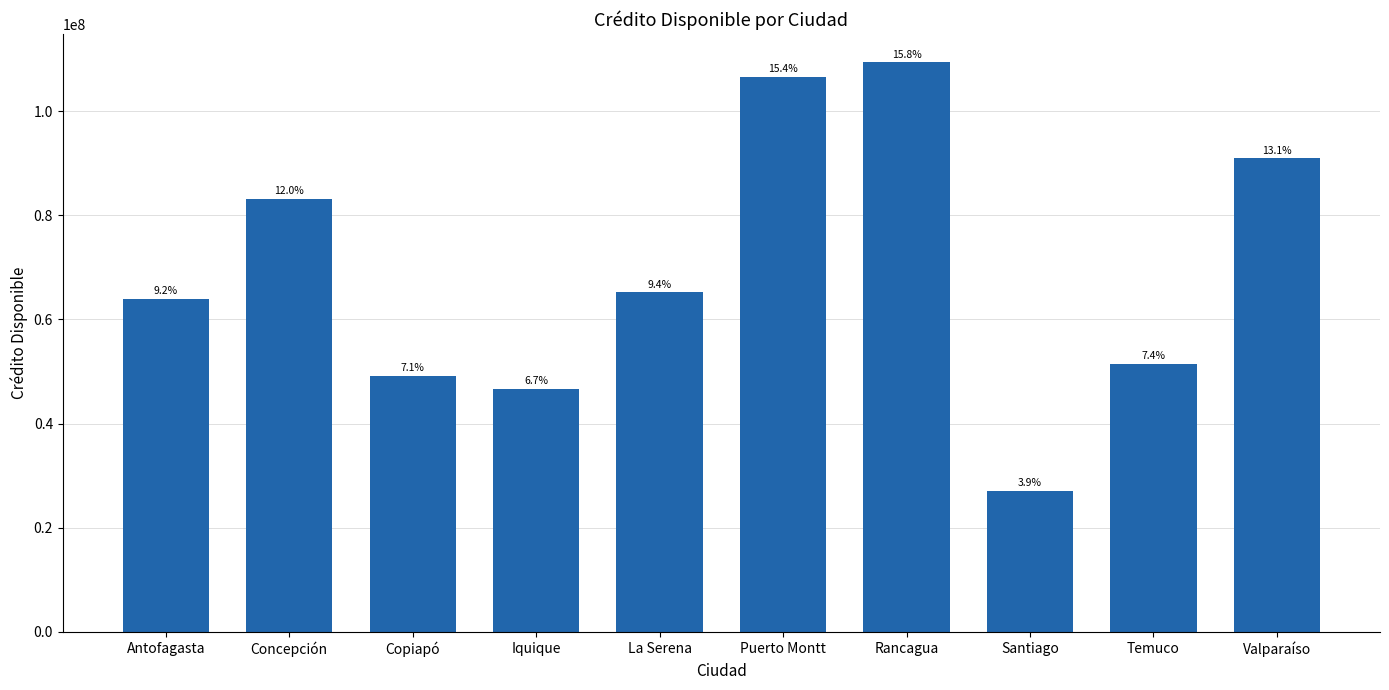

How many bars are there in total?

10